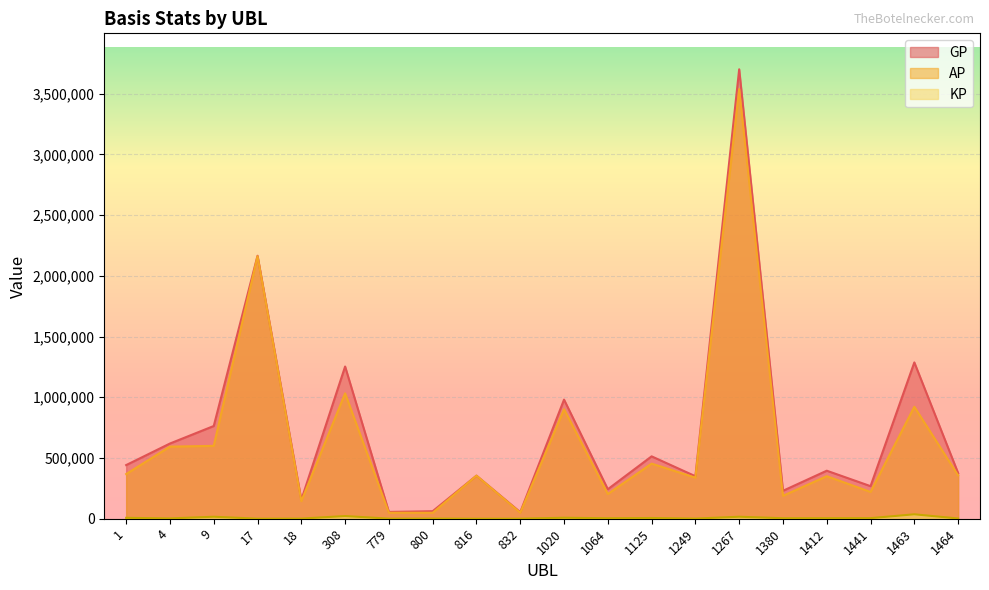

Is it true that AP equals 455085.3 at 1249?

False